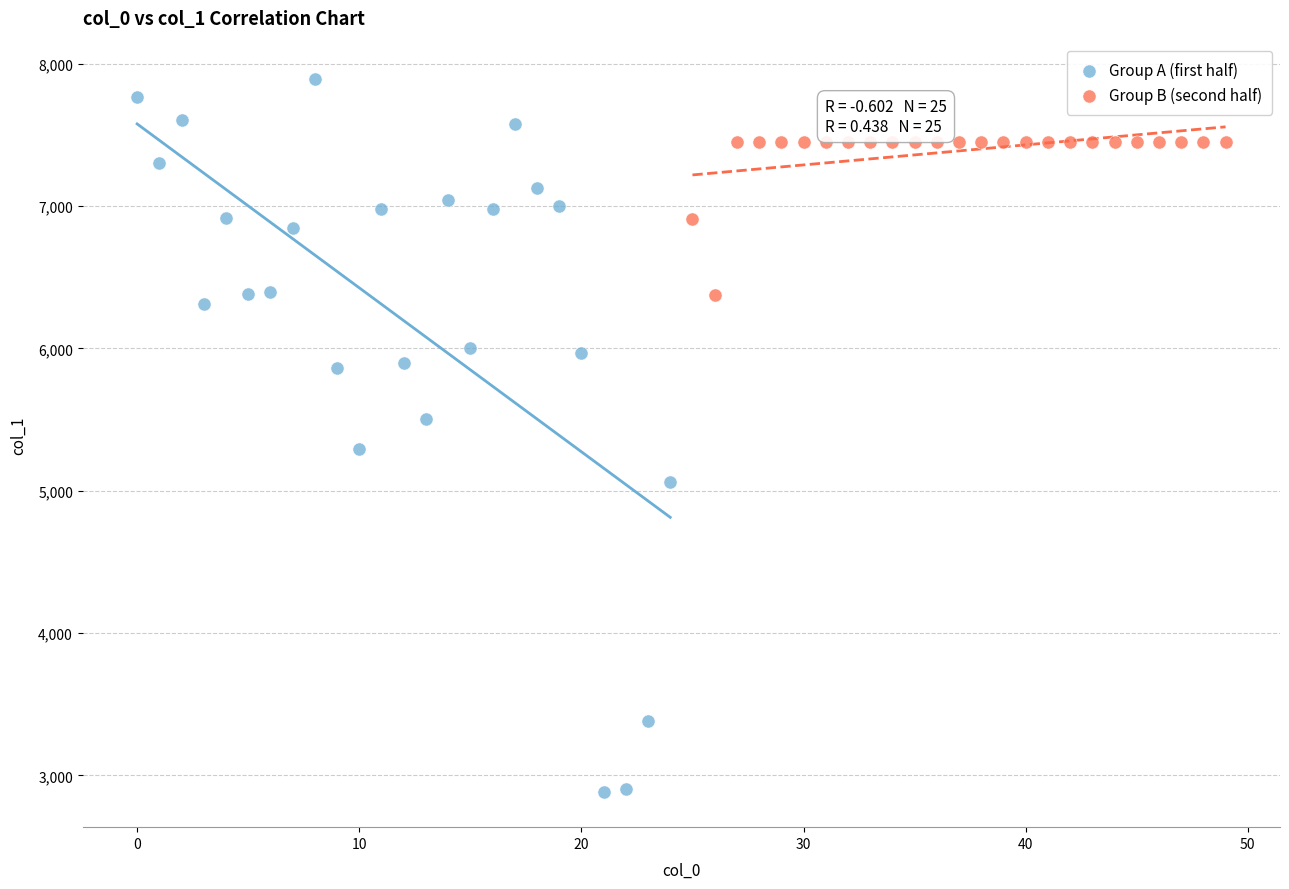

Which series has the largest Y range (max minus min)?

Group A (first half)